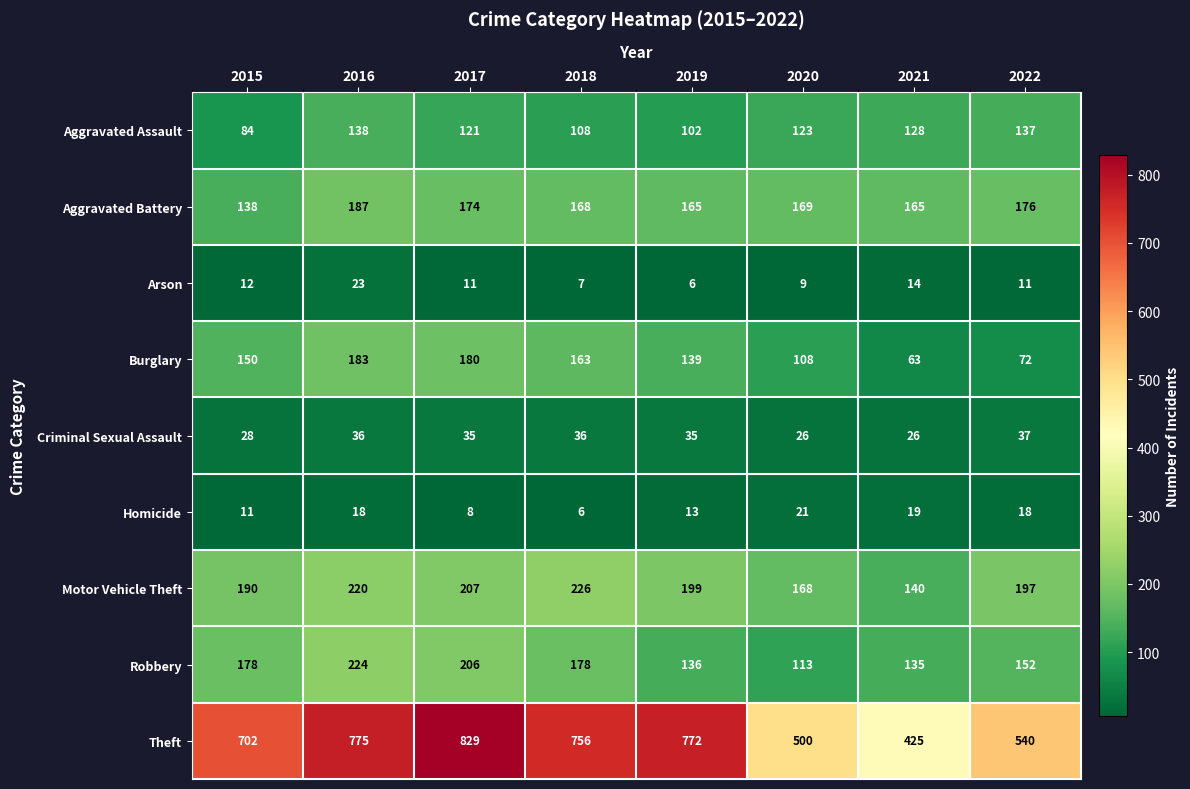

Which series has the largest total across all categories?

Theft